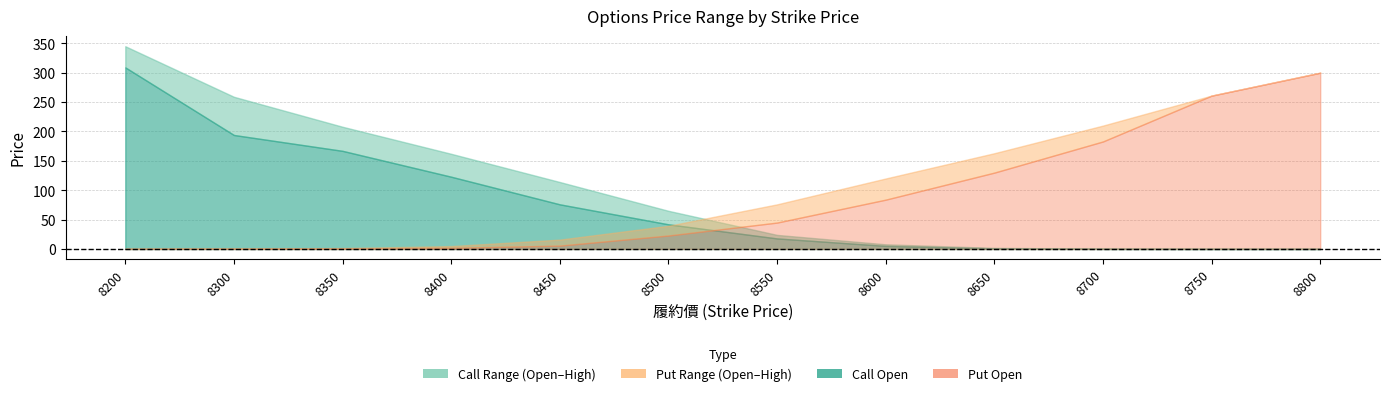

True or false: Call_Open and Call_High cross at least once.

False